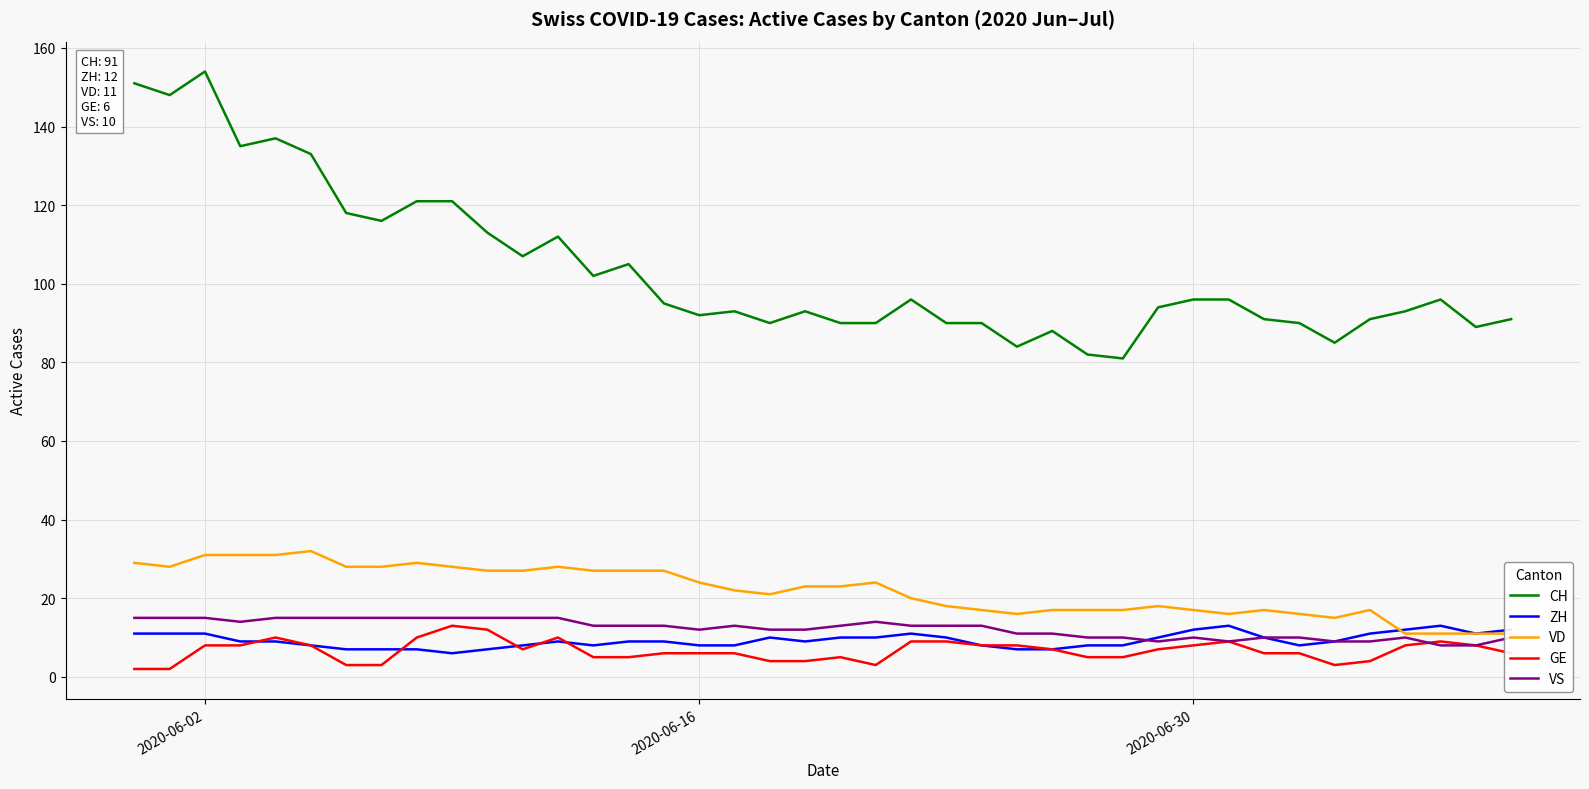

True or false: CH and VS intersect in this chart.

False